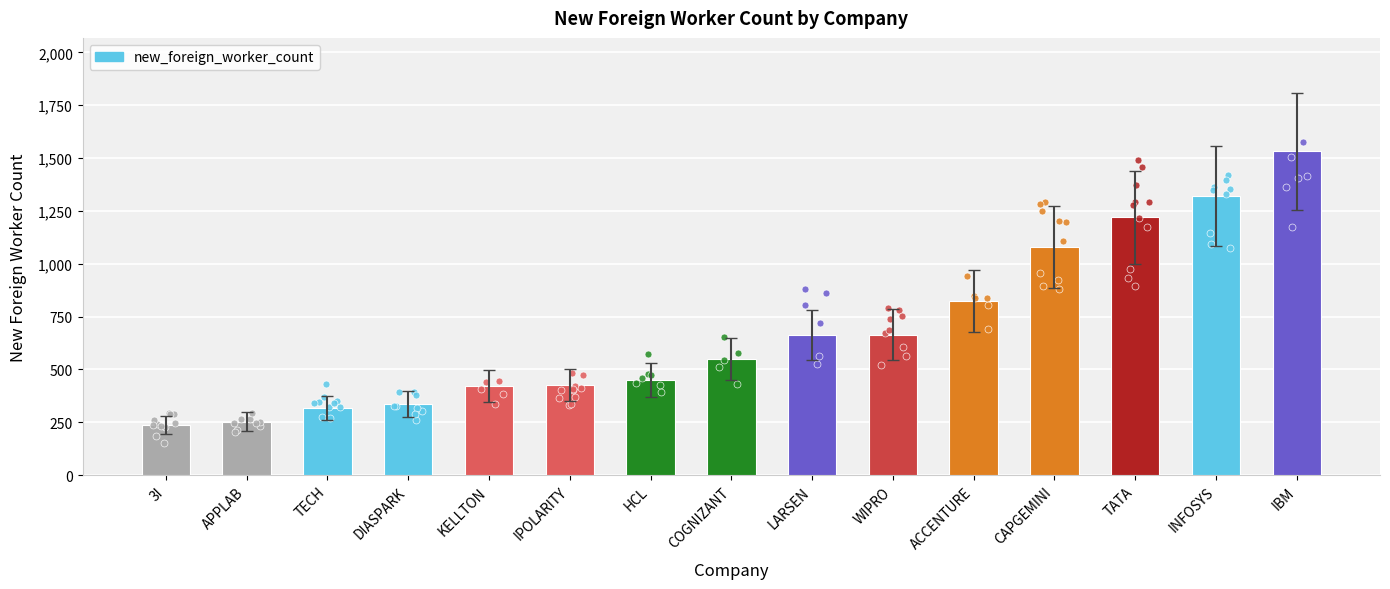

Between INFOSYS and IPOLARITY, which is larger?

INFOSYS